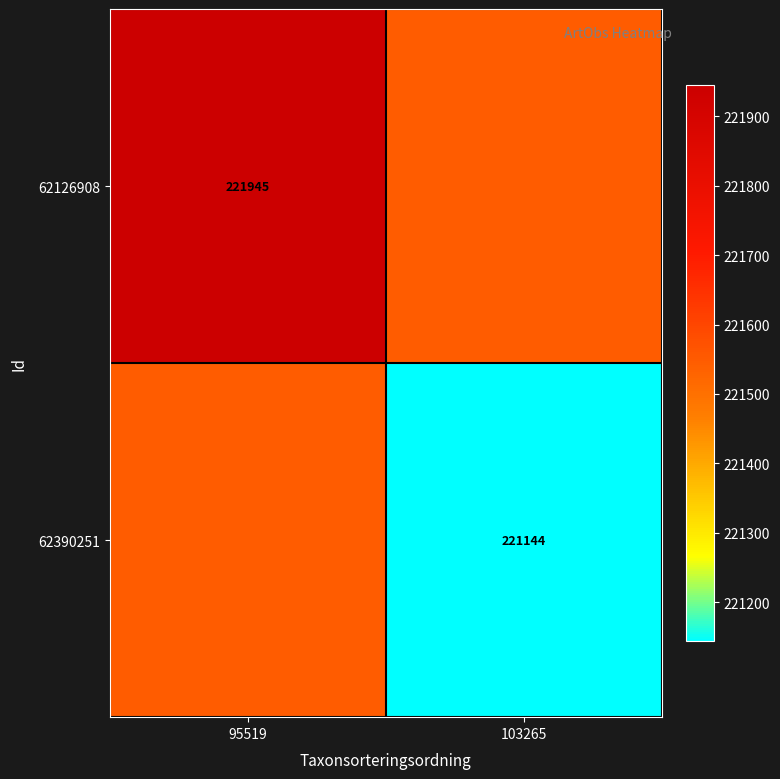

True or false: 62126908 has a value of 221945.0 at 95519.

True